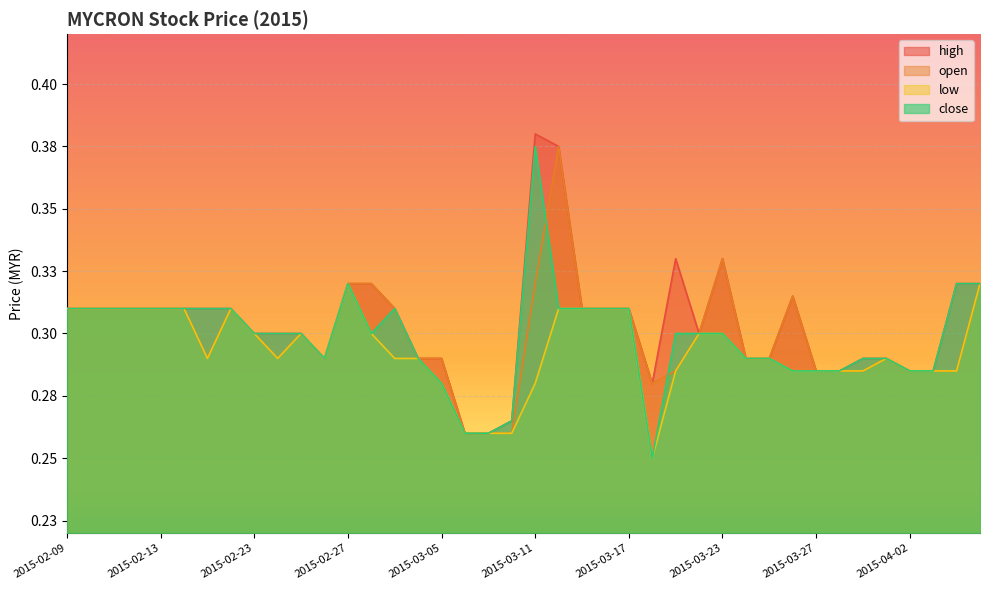

List the series in order of their peak value, highest first.

high, open, close, low